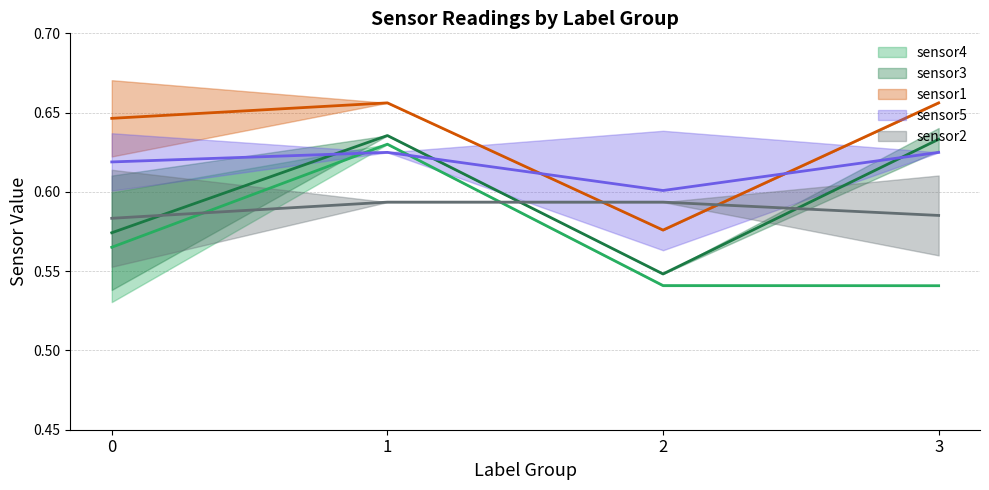

How many intersections are there between sensor4 and sensor1?

2